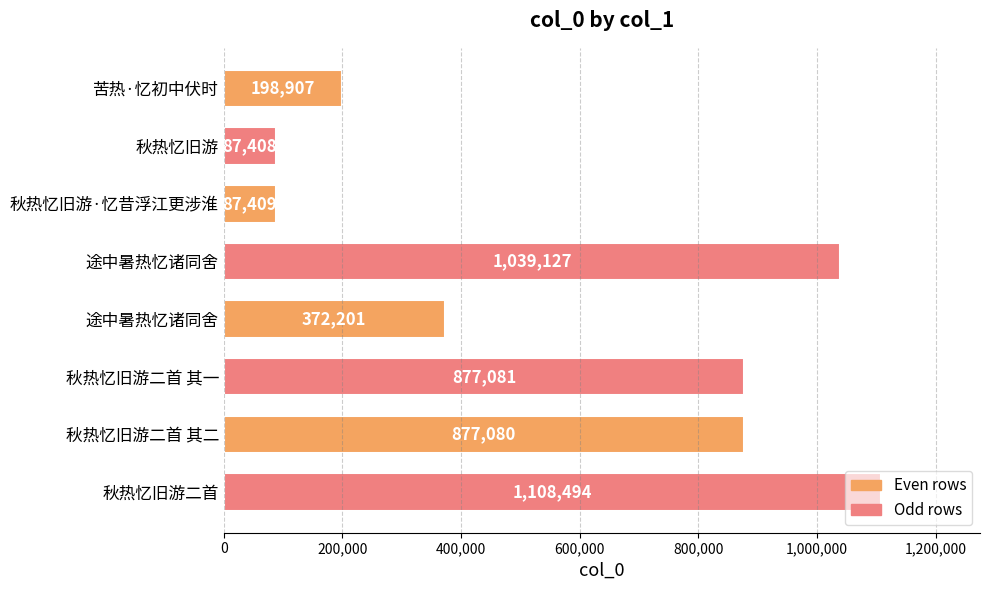

How many categories are shown in the chart?

8